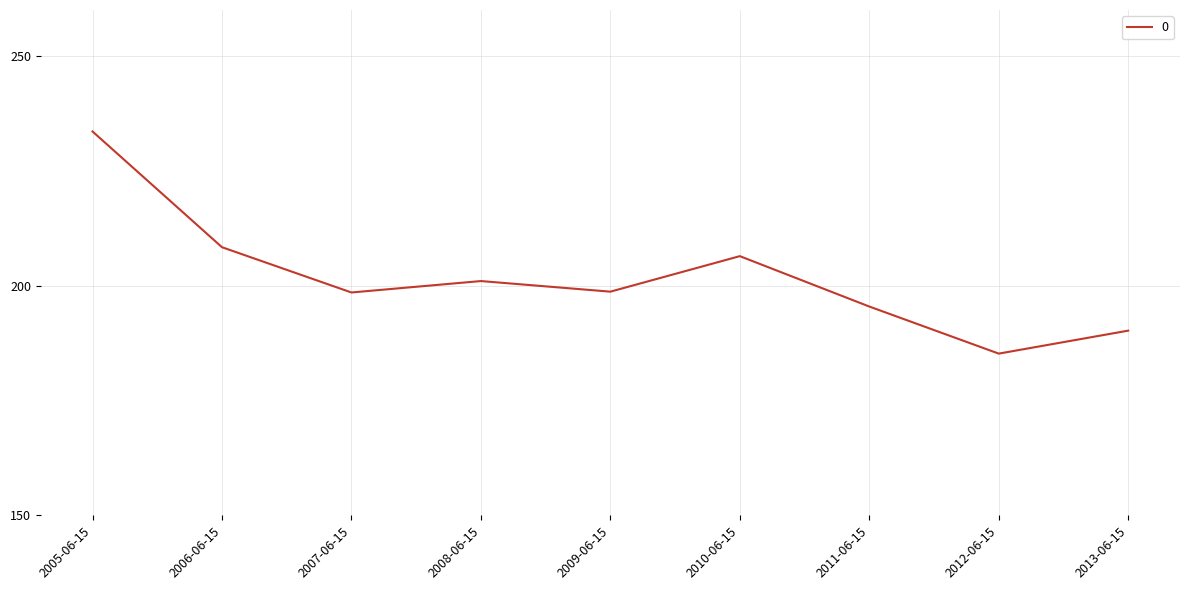

How many interior local valleys (lower than both neighbors) does the data have?

3